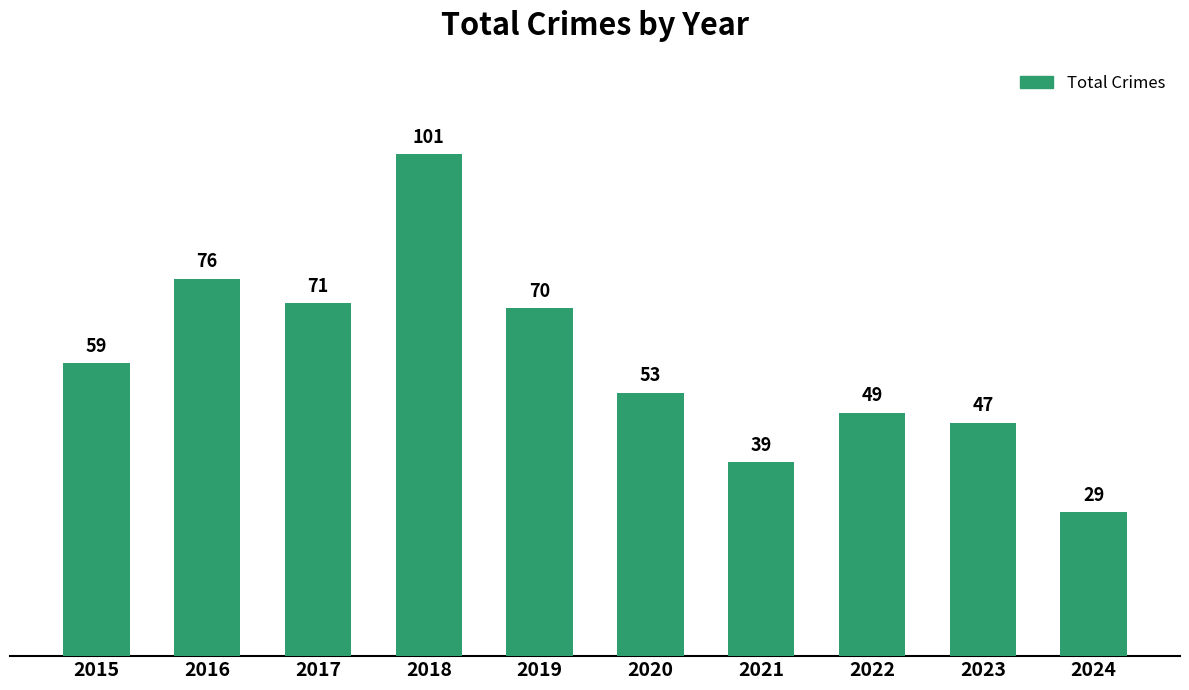

What is the value of the 2nd bar from the left?

76